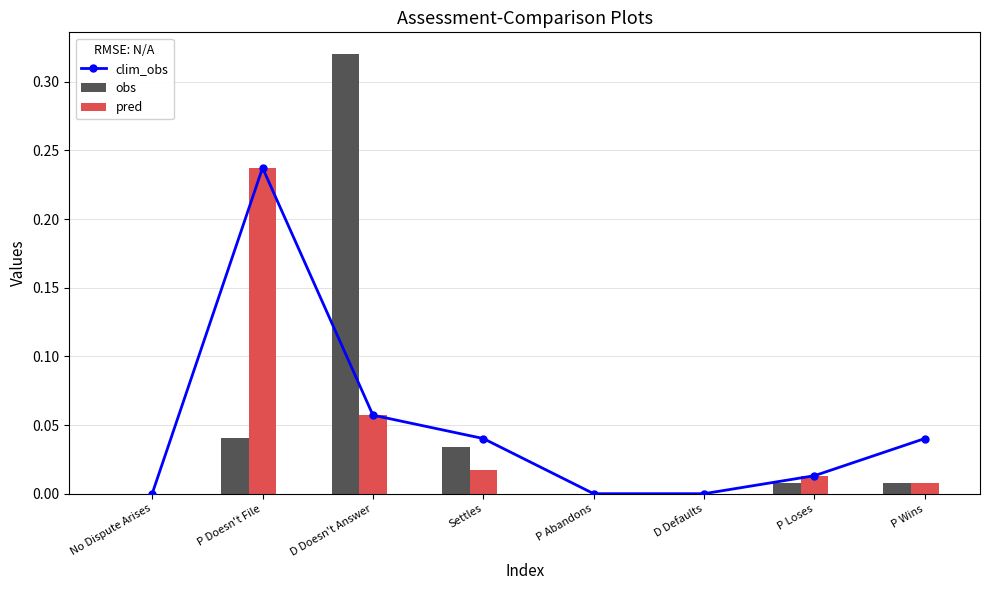

Rank the series by their average value, from lowest to highest.

pred, clim_obs, obs